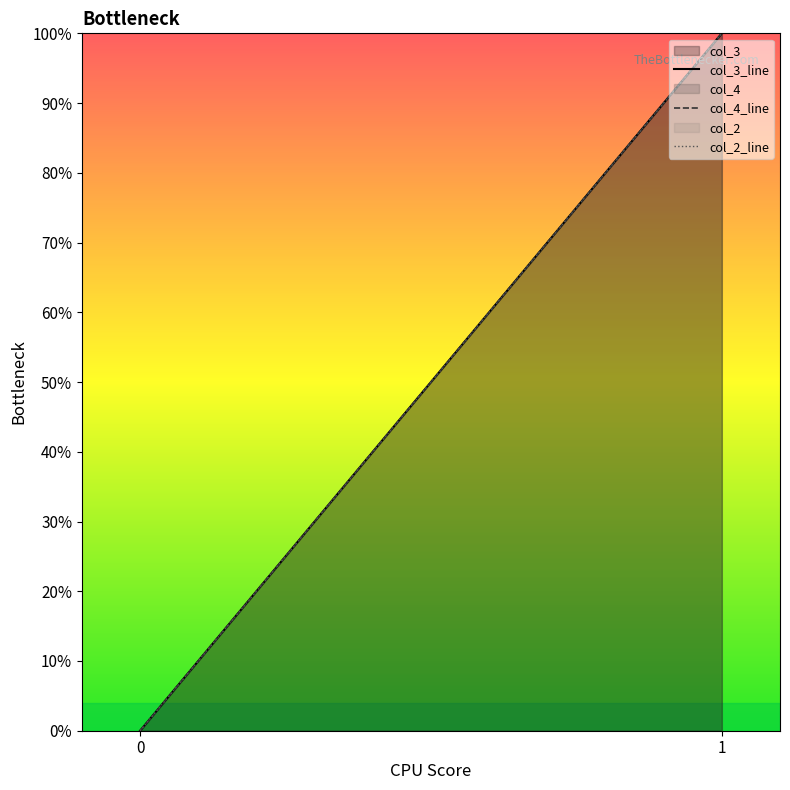

At 1, list the series in order from smallest to largest.

col_3_line, col_4_line, col_2_line